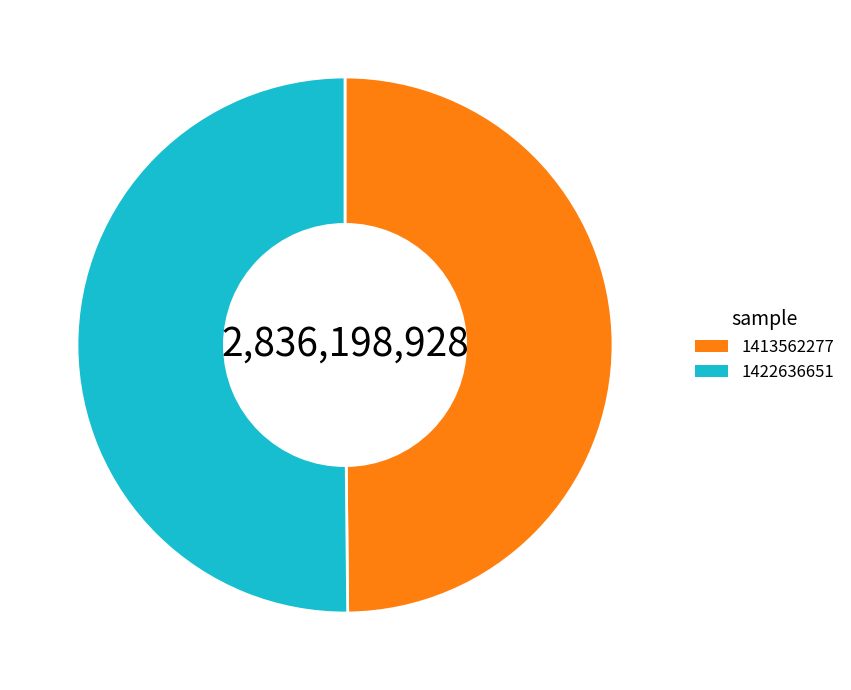

What is the ratio of the value at 1422636651 to the value at 1413562277?

1.0